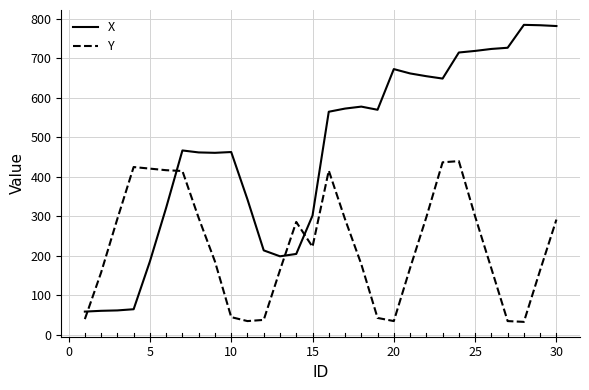

Which series has the largest total across all categories?

X